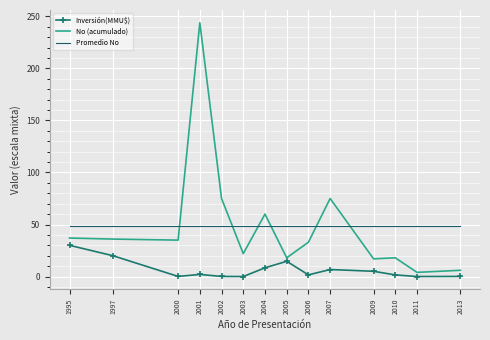

True or false: Promedio No and Inversión(MMU$) intersect in this chart.

False